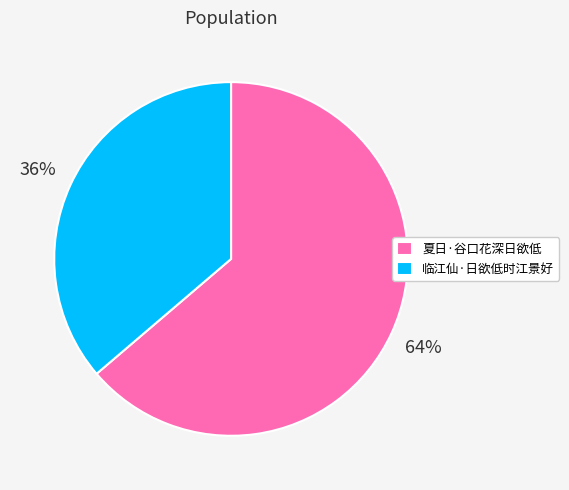

Do 临江仙·日欲低时江景好 and 夏日·谷口花深日欲低 together represent more than half of the pie?

Yes